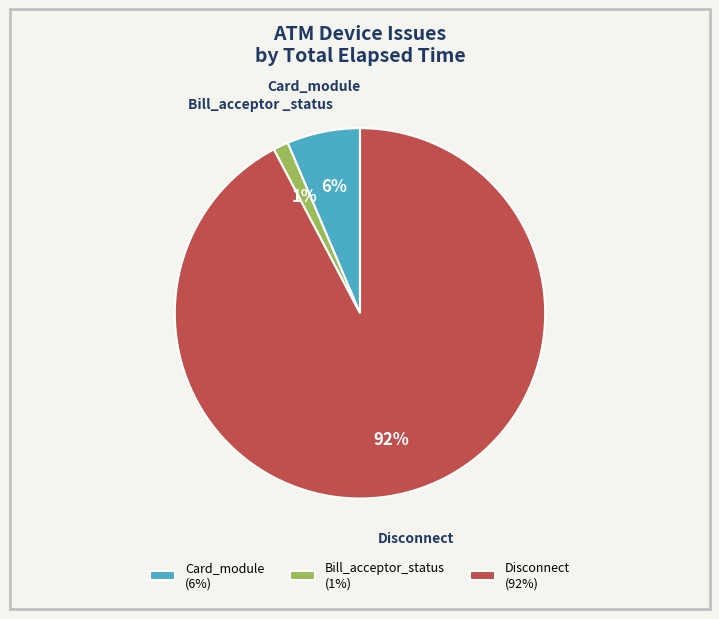

To the nearest percent, what portion does Card_module represent?

6%